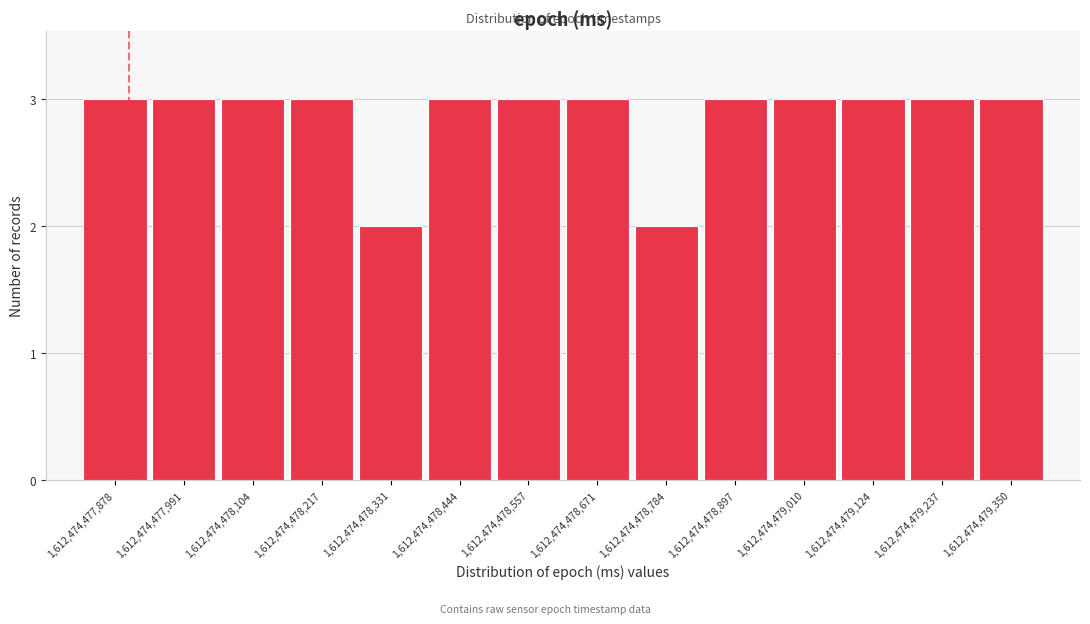

Reading right to left, what are all the values shown in this chart?

1,612,474,479,350=3	1,612,474,479,237=3	1,612,474,479,124=3	1,612,474,479,010=3	1,612,474,478,897=3	1,612,474,478,784=2	1,612,474,478,671=3	1,612,474,478,557=3	1,612,474,478,444=3	1,612,474,478,331=2	1,612,474,478,217=3	1,612,474,478,104=3	1,612,474,477,991=3	1,612,474,477,878=3